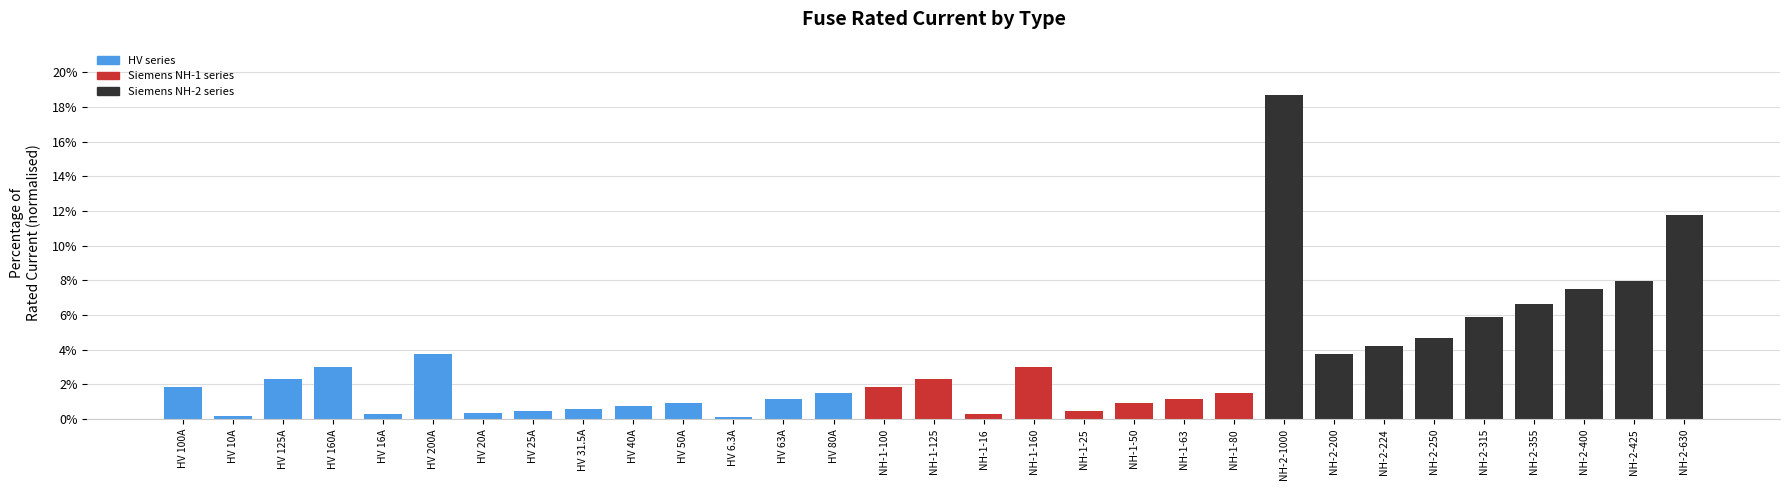

Is it true that the value at HV 50A is 0.9?

True